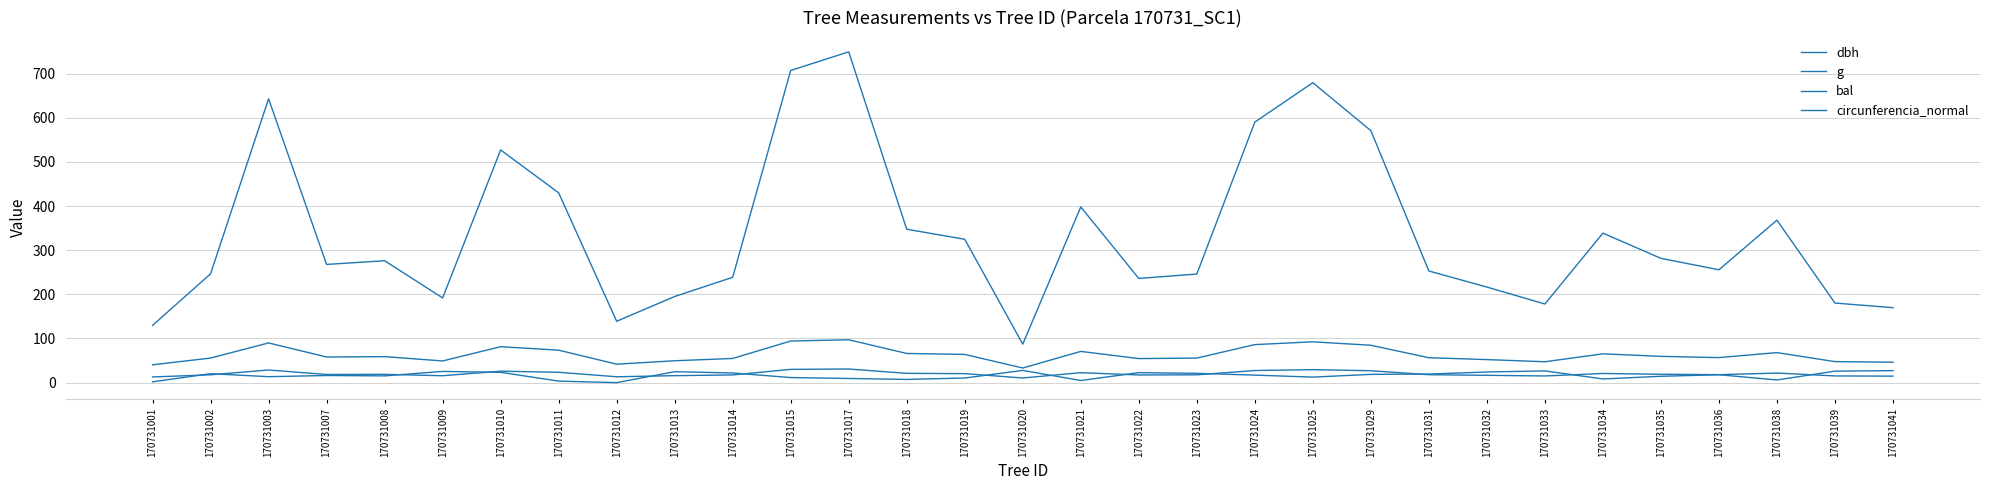

True or false: circunferencia_normal has a value of 55.6 at 170731002.

True